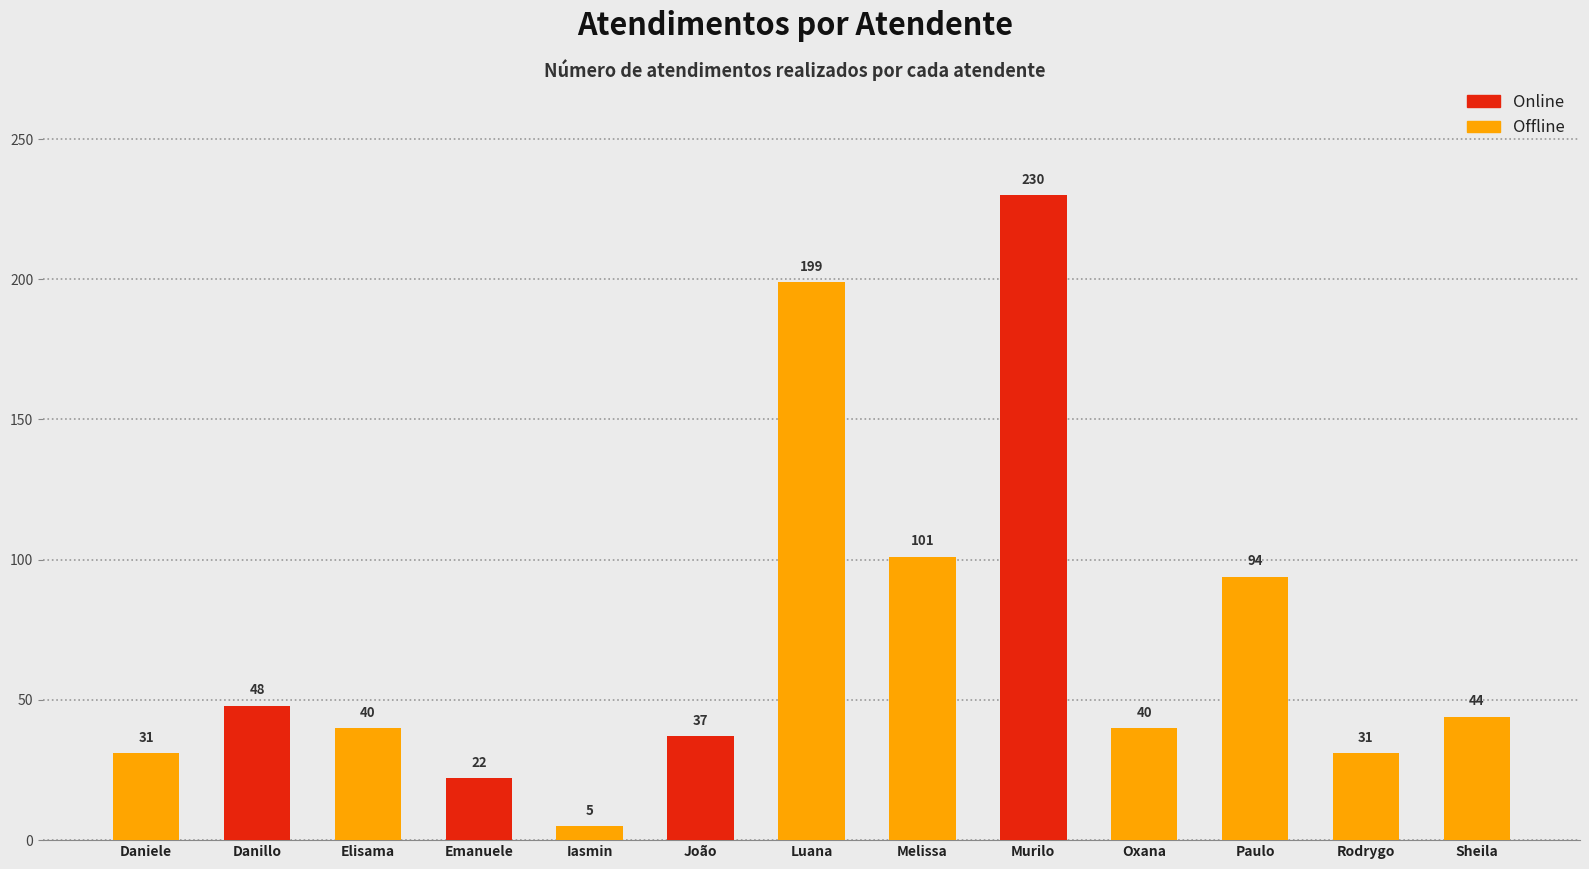

What is the difference between the values at Emanuele and Rodrygo?

9